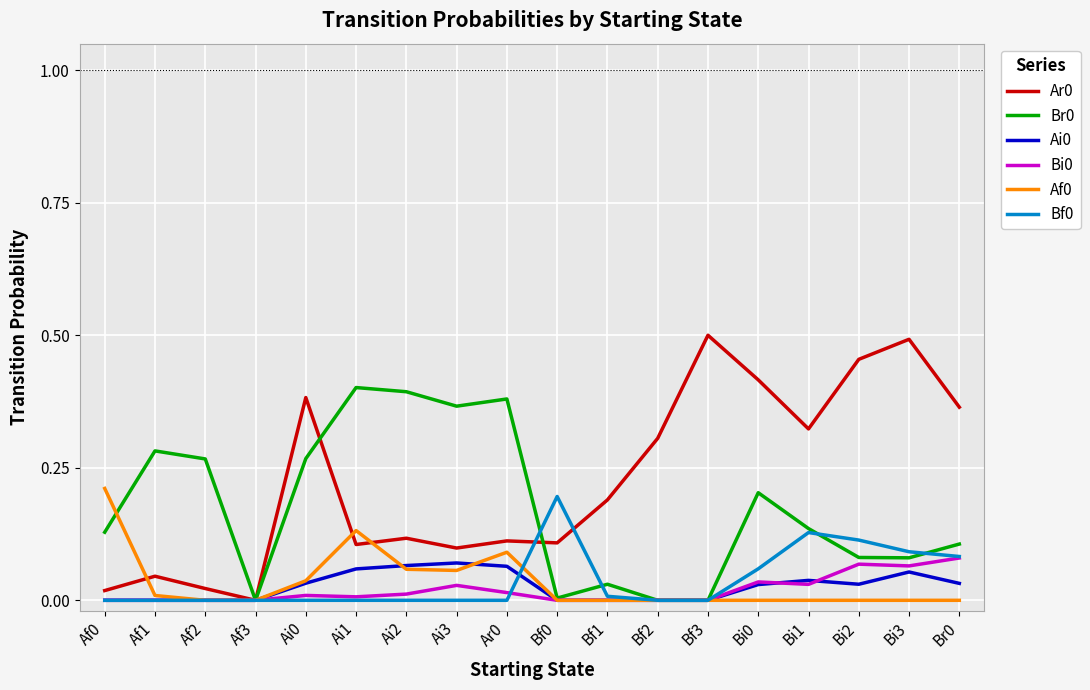

True or false: Bf0 has a value of -0.1 at Af0.

False